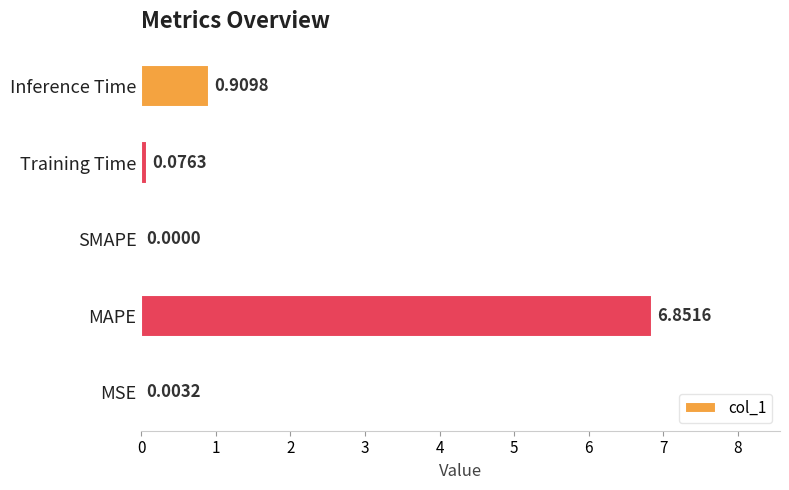

Which category has the highest value across all series?

MAPE